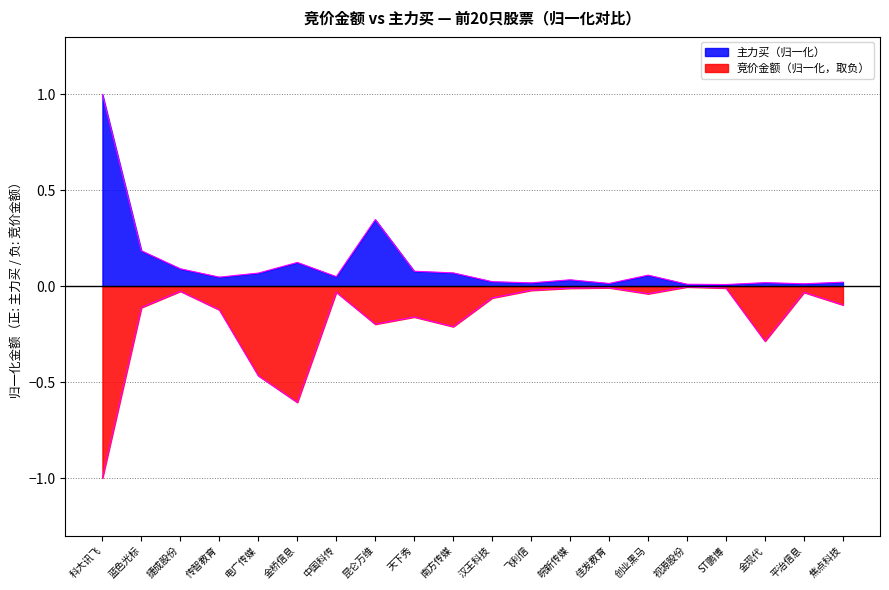

What is the average value of the 竞价金额 series?

-0.2